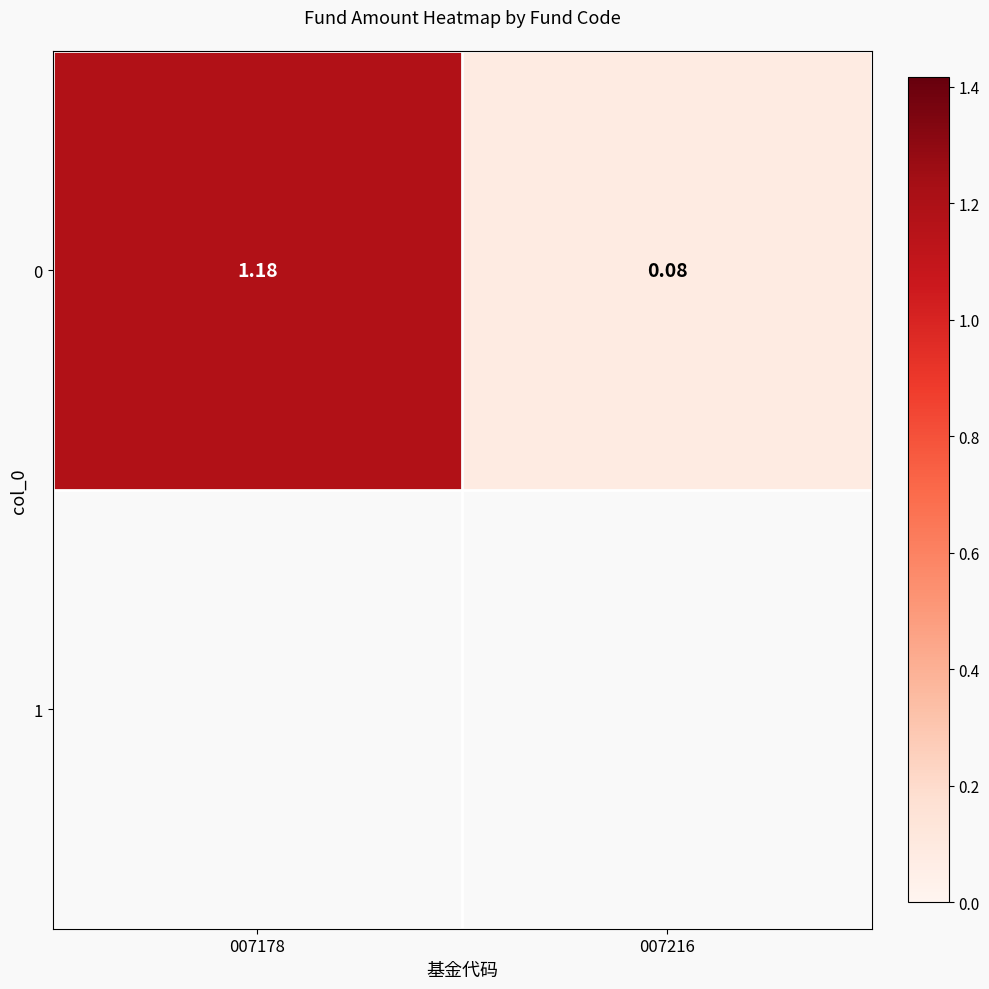

The value at 007178 is 1.2. True or false?

True